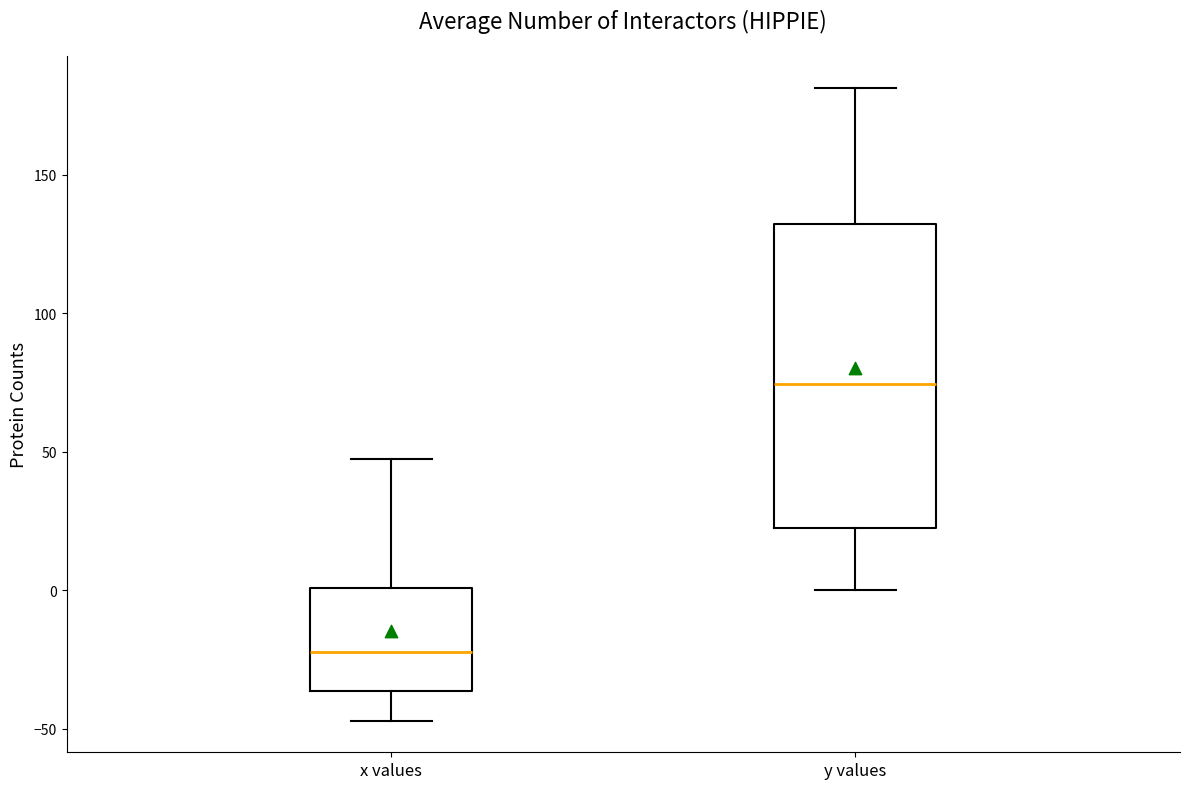

Where is the lower edge of the box for x values on the y-axis? The values are not printed on the chart, so give them approximately, as read against the axis.

-35